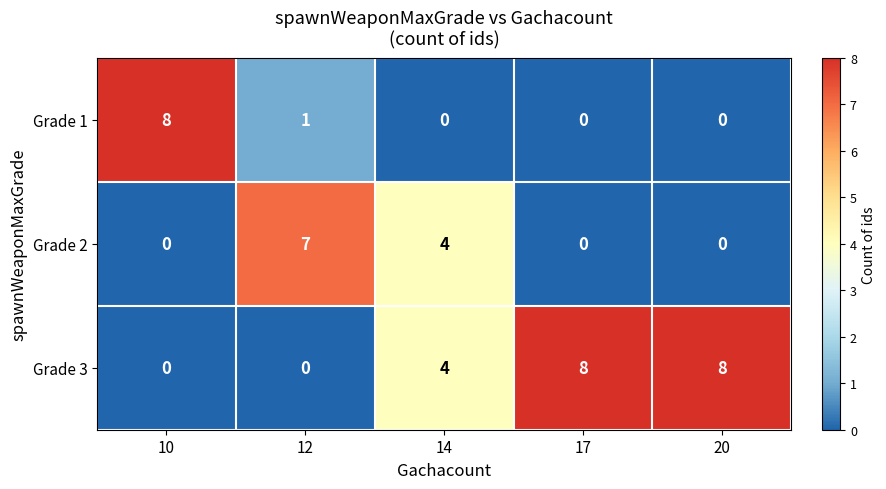

What is the total value across all series at 20?

8